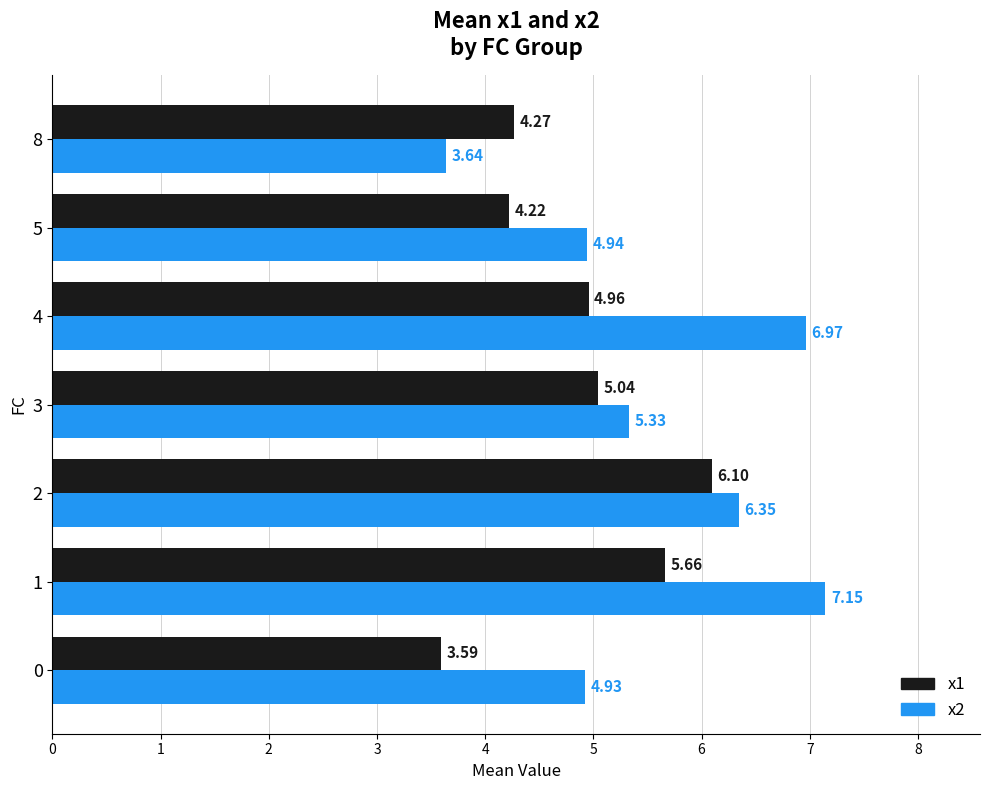

What is the highest value of the x1 series?

6.1